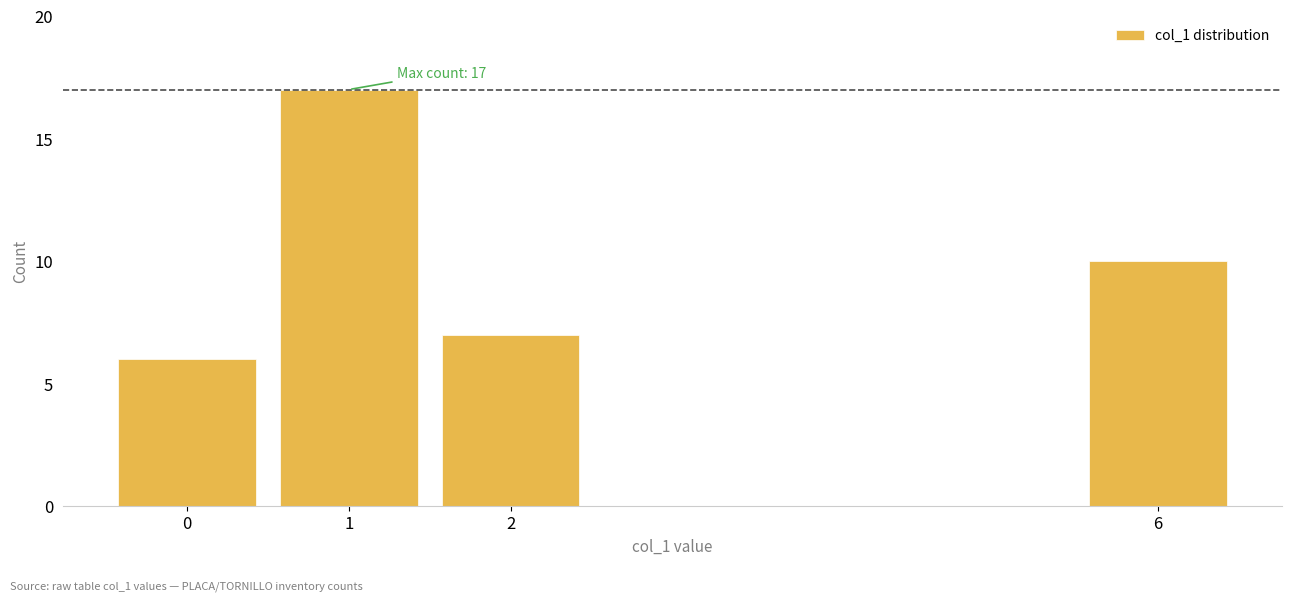

Which range on the x-axis has the tallest bar?

0.5 to 1.5